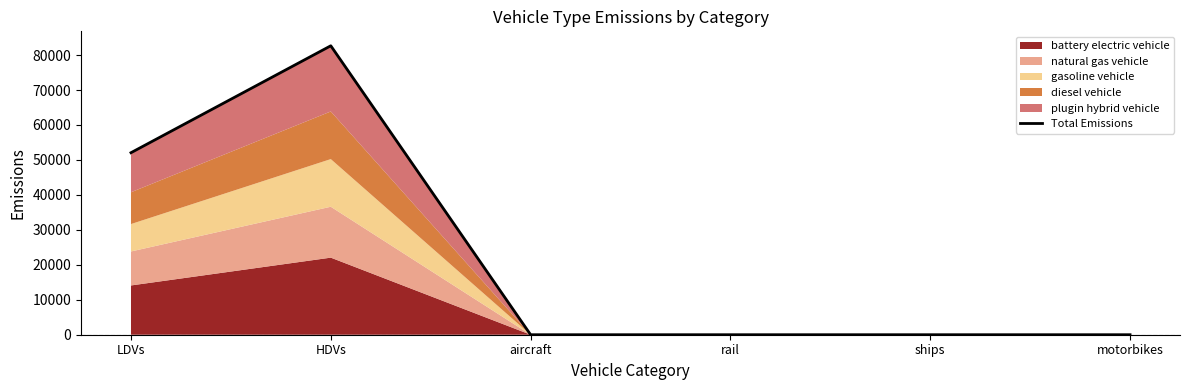

What is the maximum value shown in the chart?

82659.5